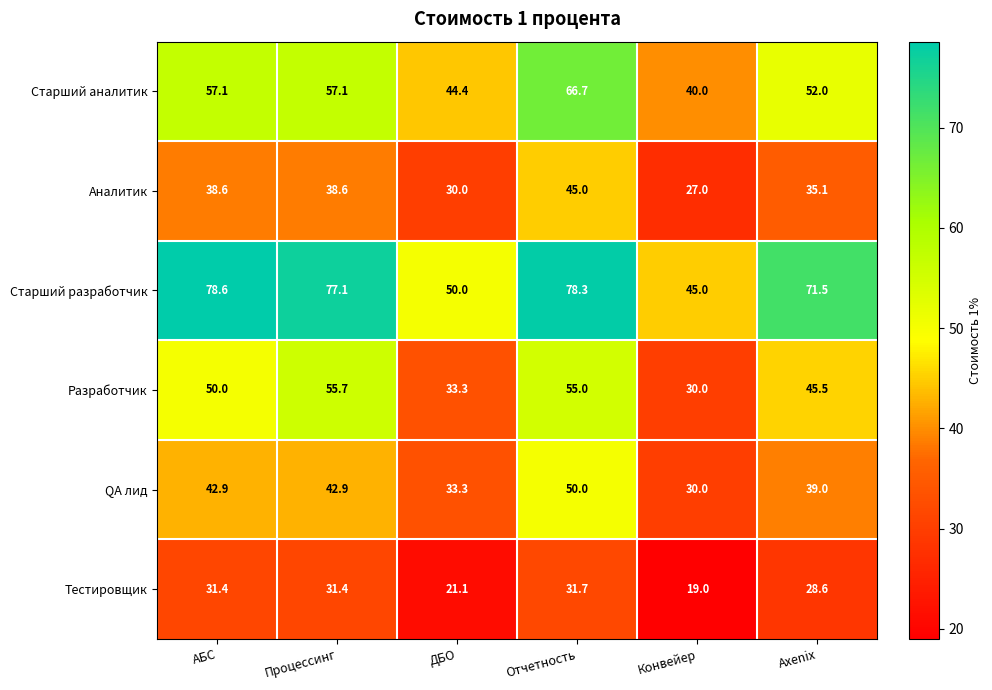

What is the difference between the second highest and minimum values in the Аналитик series?

11.6